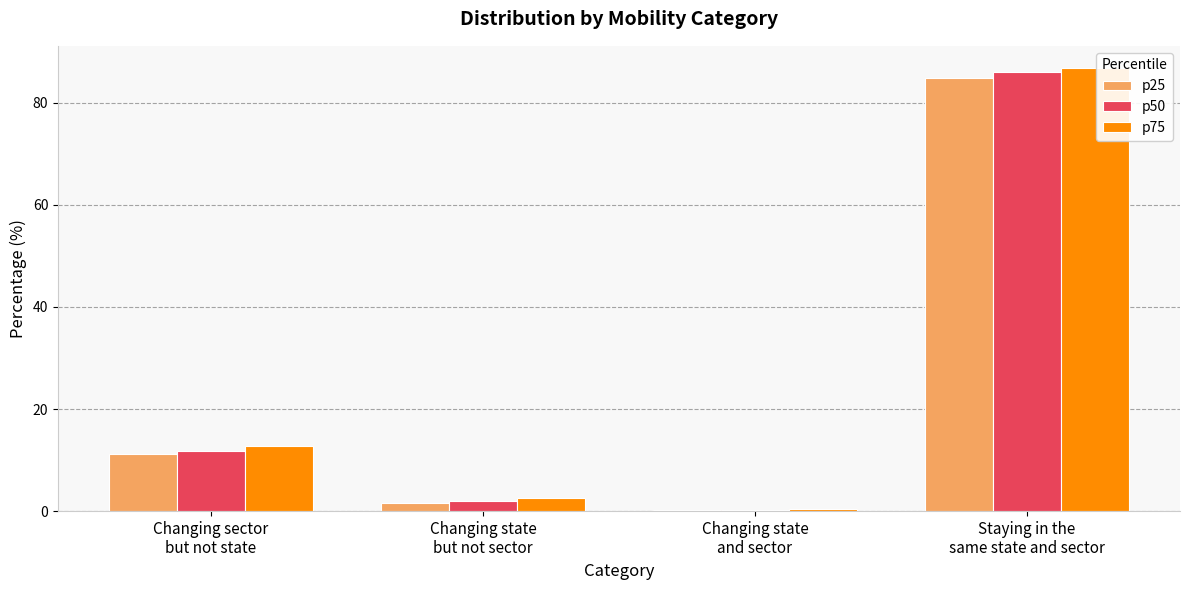

How many values in the p50 series exceed 11?

2